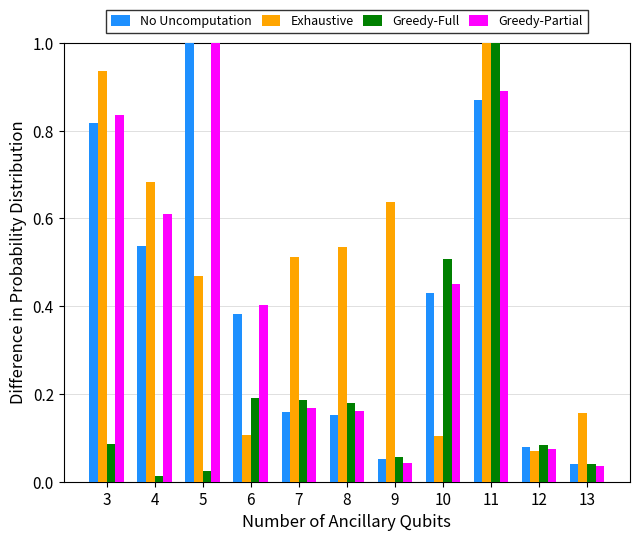

Does the chart contain stacked bars?

No